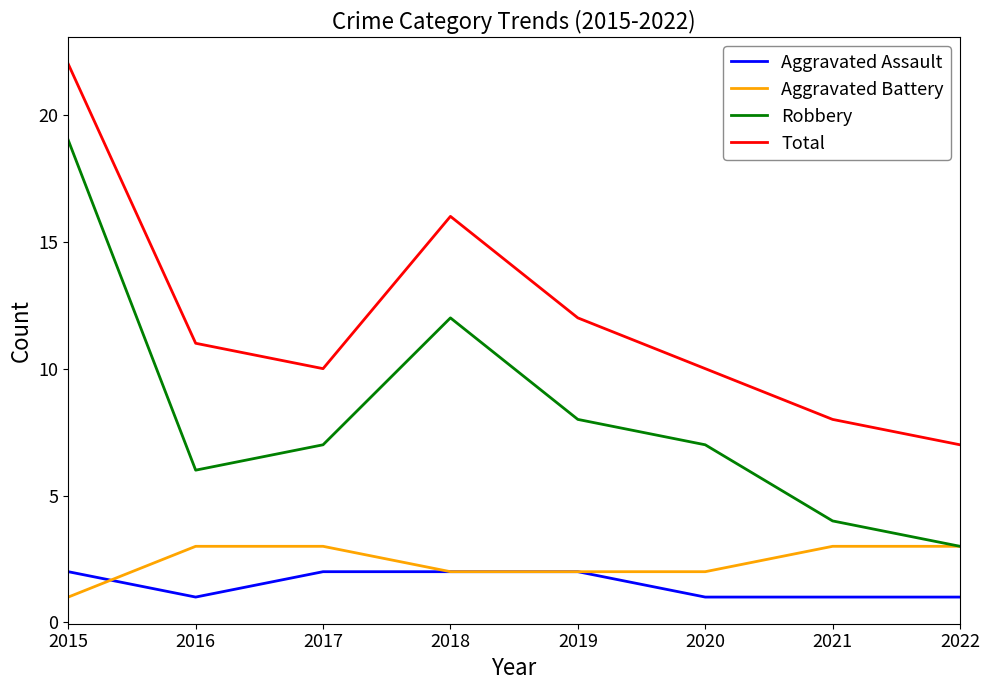

What is the average value of the Aggravated Battery series?

2